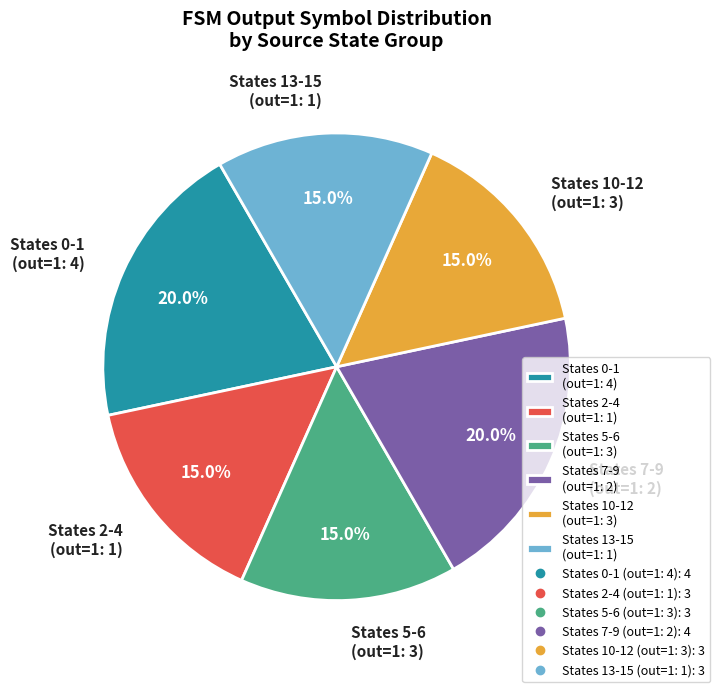

Is there any slice that represents more than half of the pie?

No